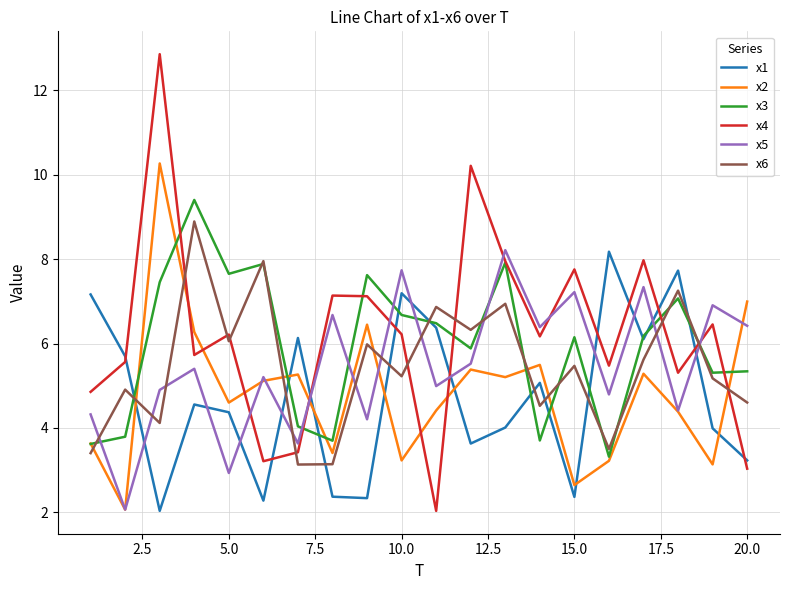

What is the maximum value shown in the chart?

12.9